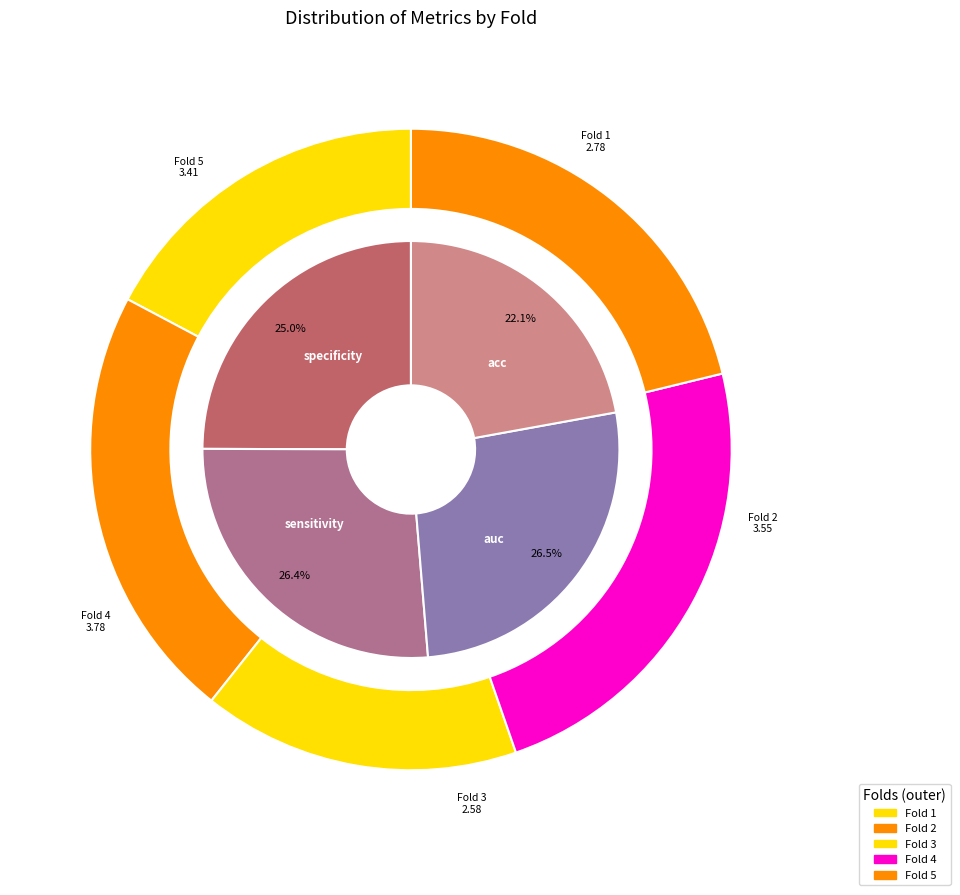

Is there a majority slice in this chart?

No